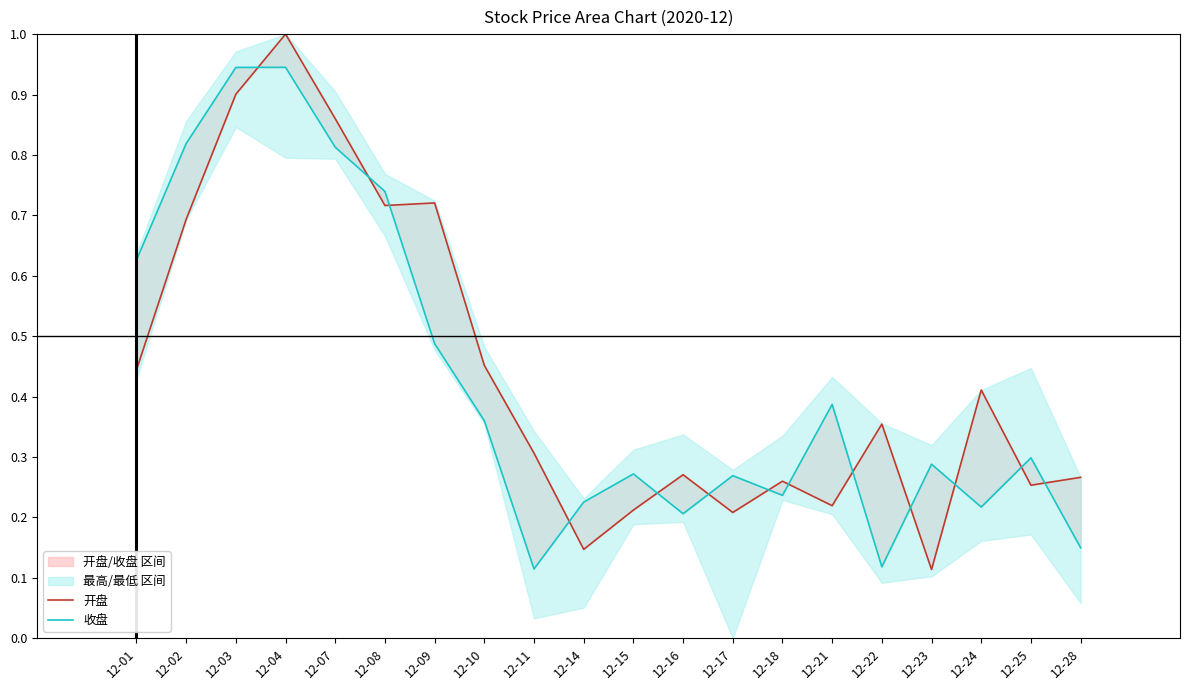

Which has a higher value, 12-17 or 12-03?

12-03